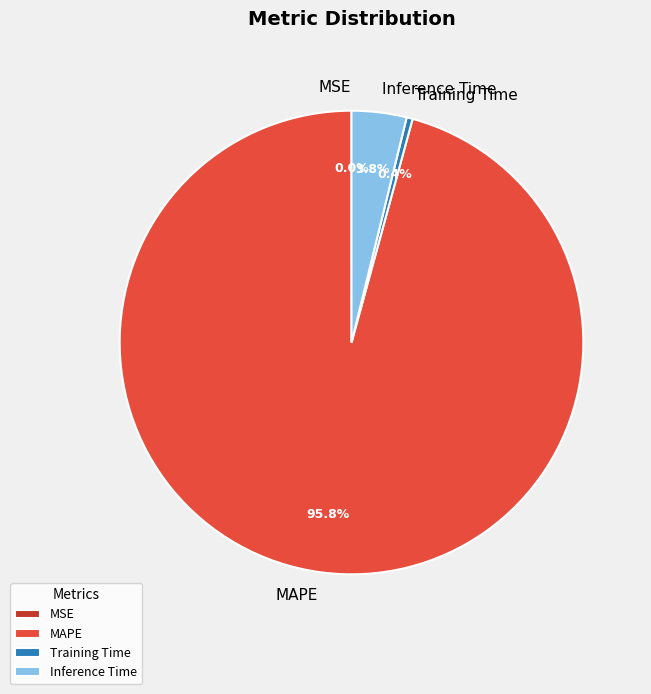

What is the largest slice in the pie chart?

MAPE